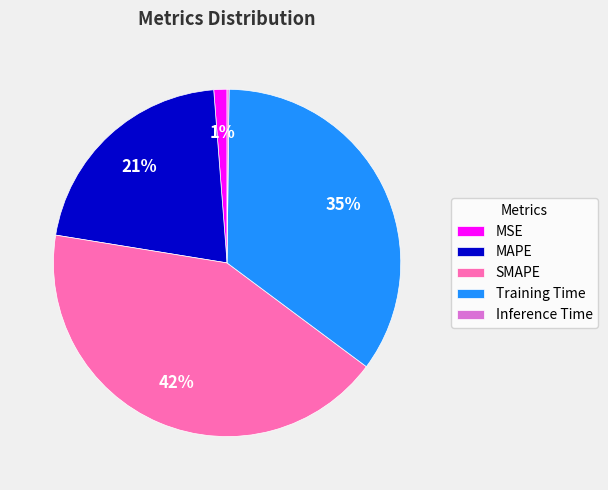

What is the largest slice in the pie chart?

SMAPE